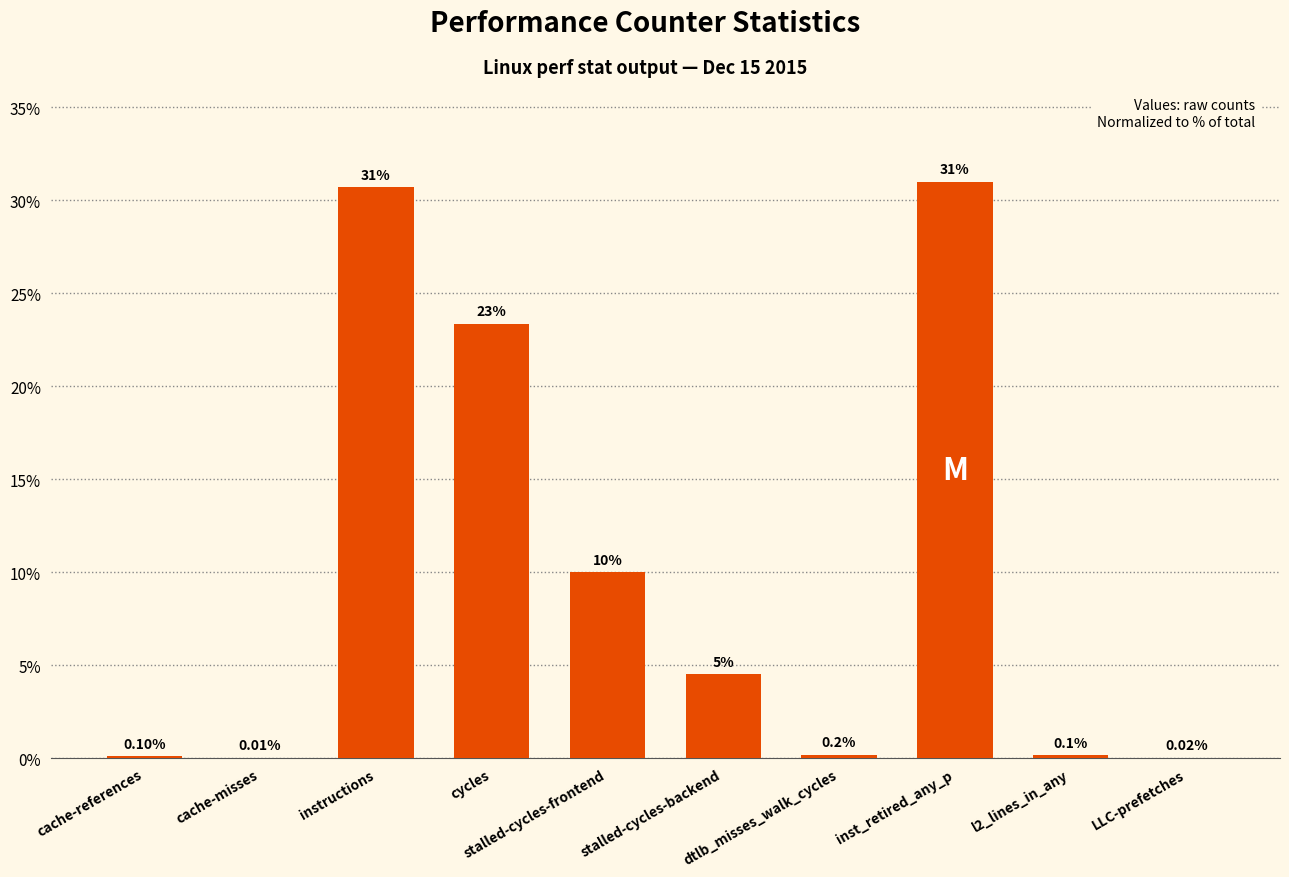

What is the sum of all values?

100.0